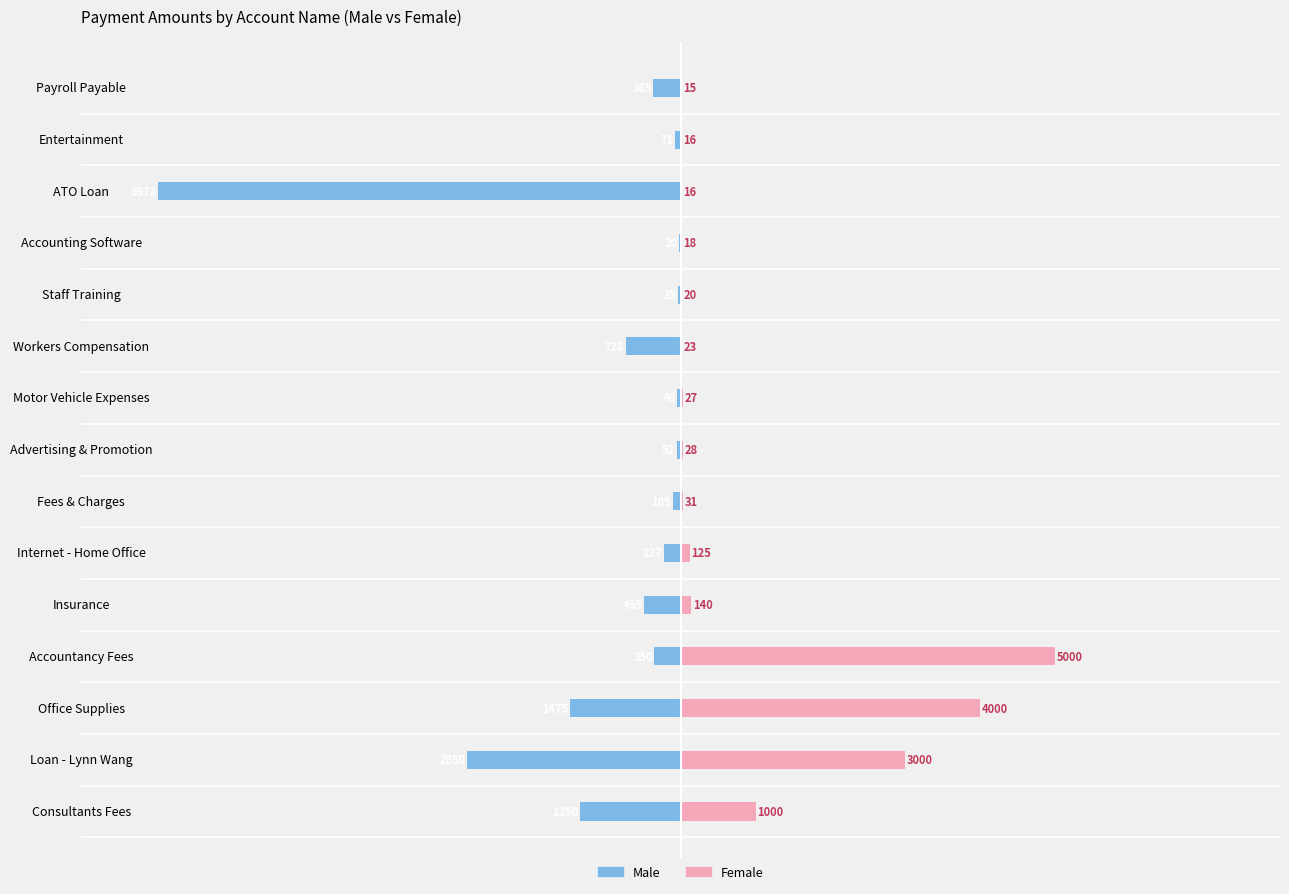

What is the difference between the second highest and minimum values in the Female series?

3985.0